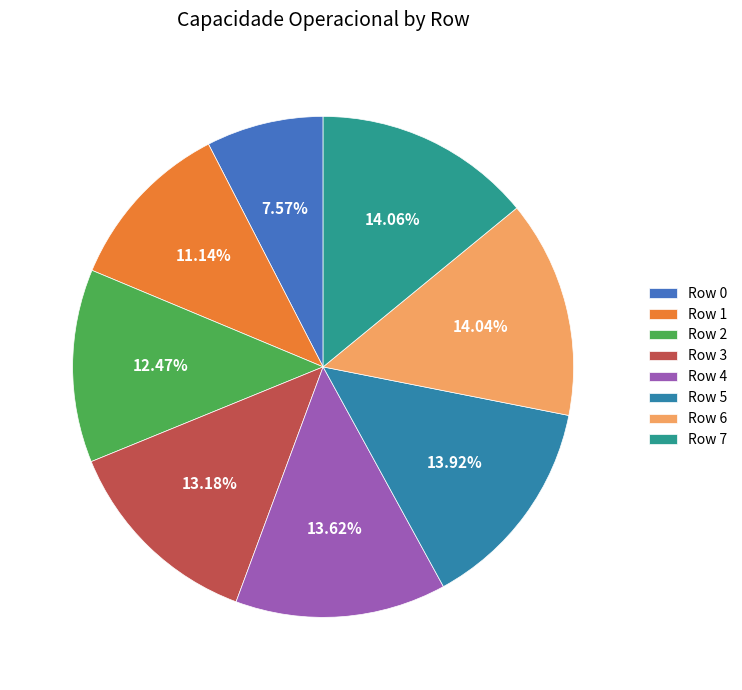

To the nearest percent, what percentage of the pie is Row 7?

14%